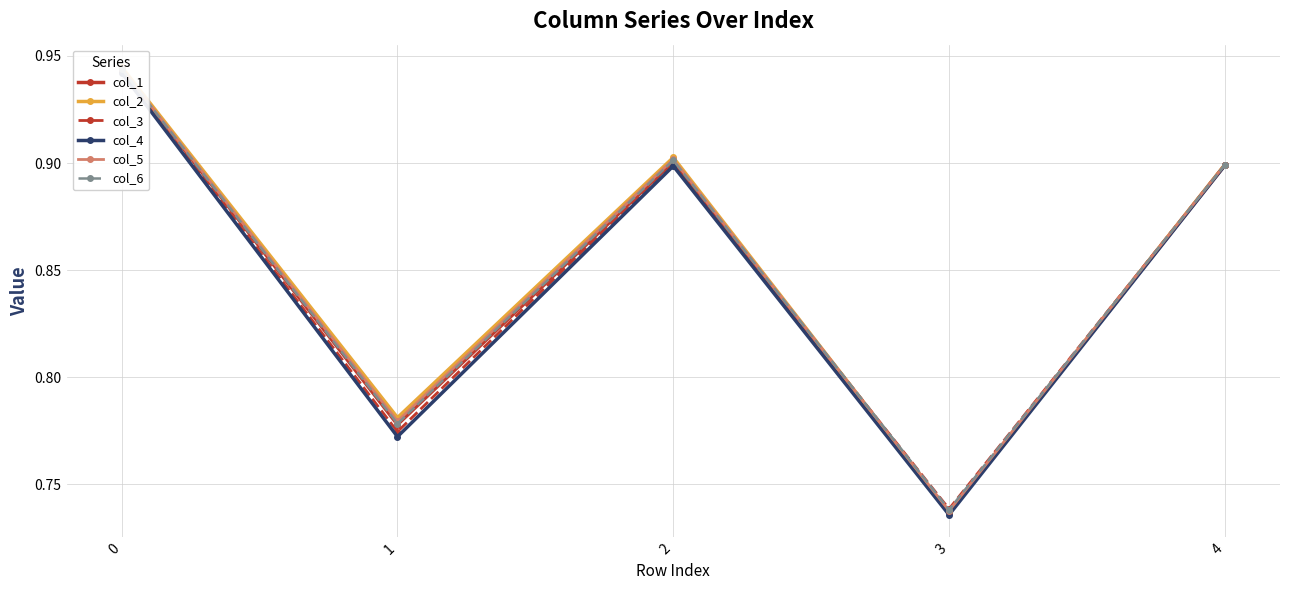

What are all the series names shown in the legend?

col_1, col_2, col_3, col_4, col_5, col_6